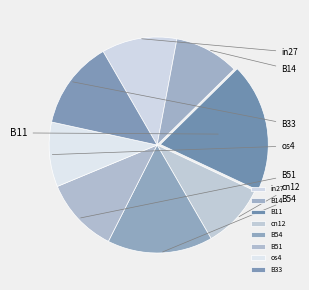

Is it true that B51 is 2% of the pie?

False